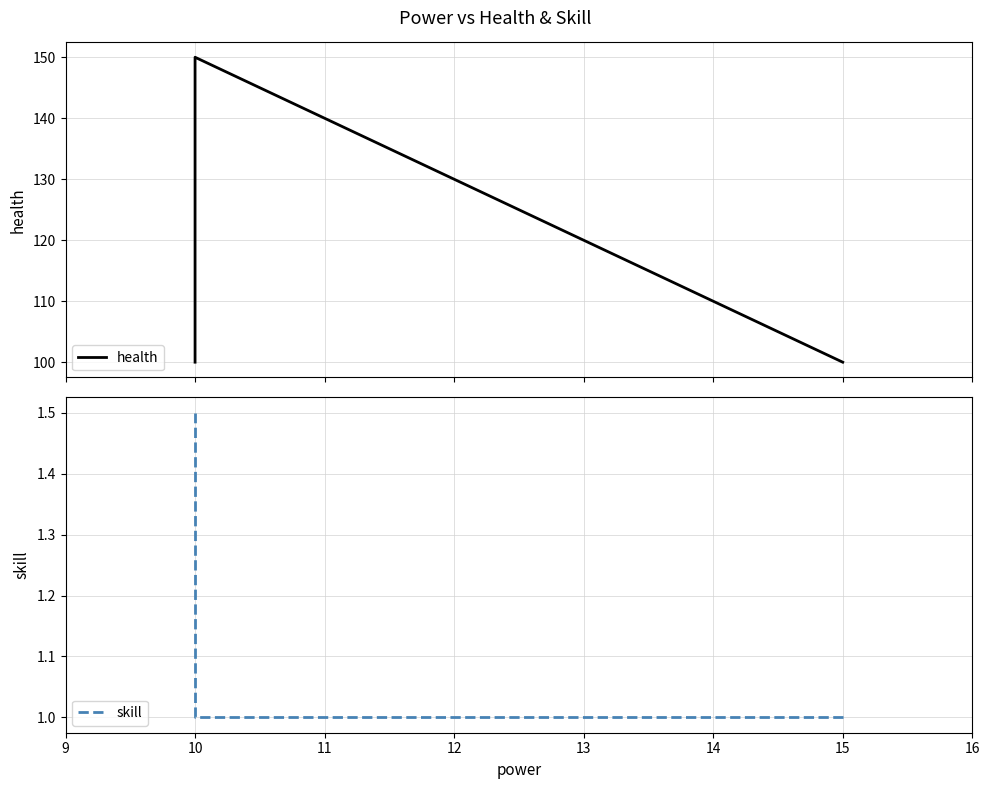

What is the average value of the skill series?

1.2